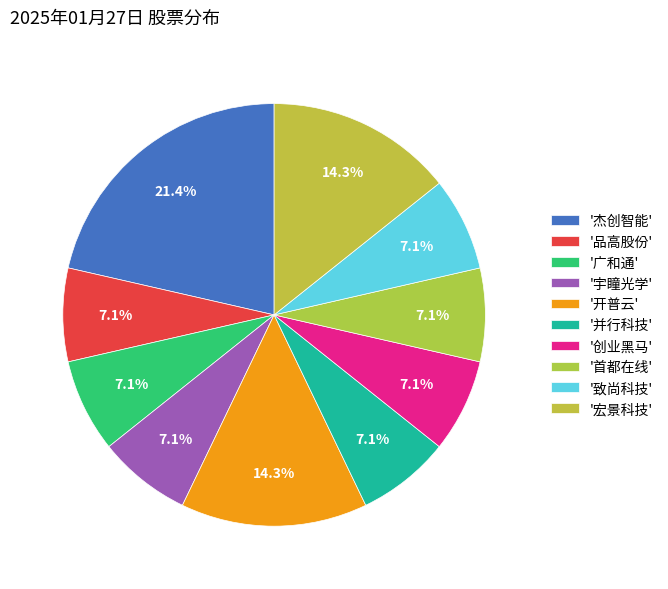

How many slices are in this pie chart?

10